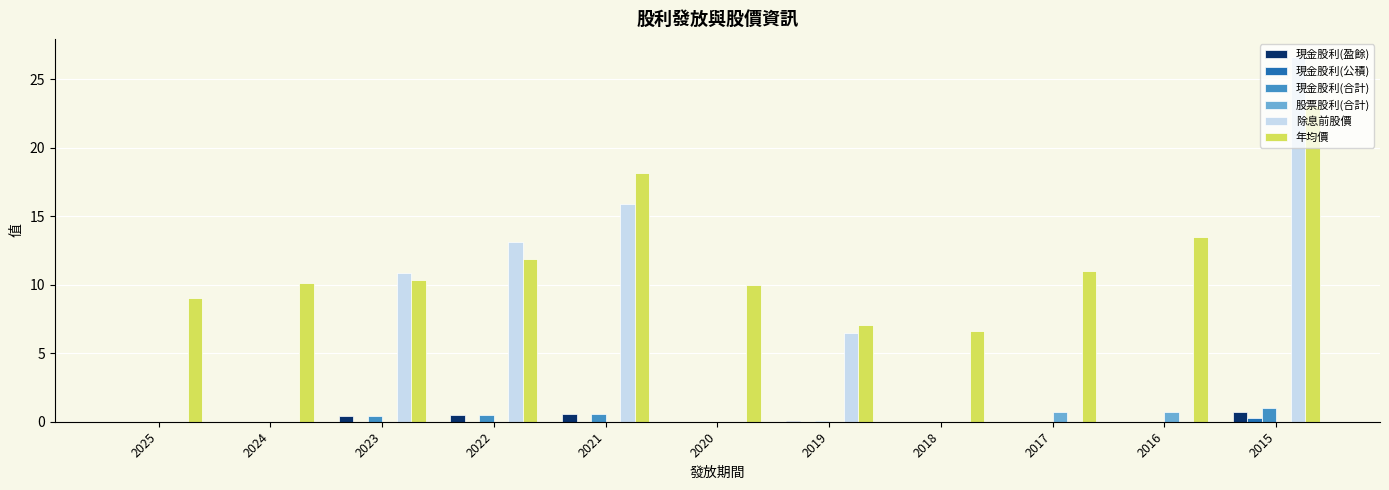

Which series changed the most between 2024 and 2018?

年均價